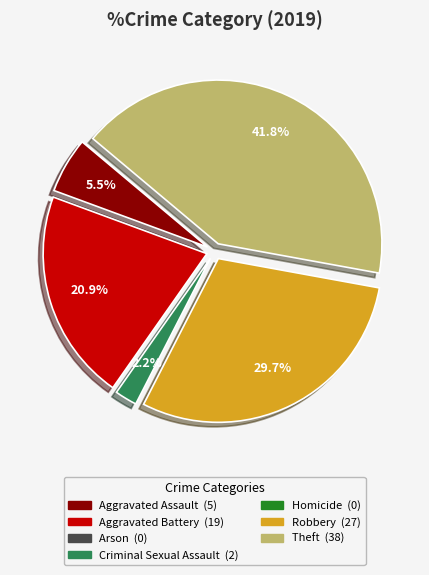

Does any single category account for the majority?

No